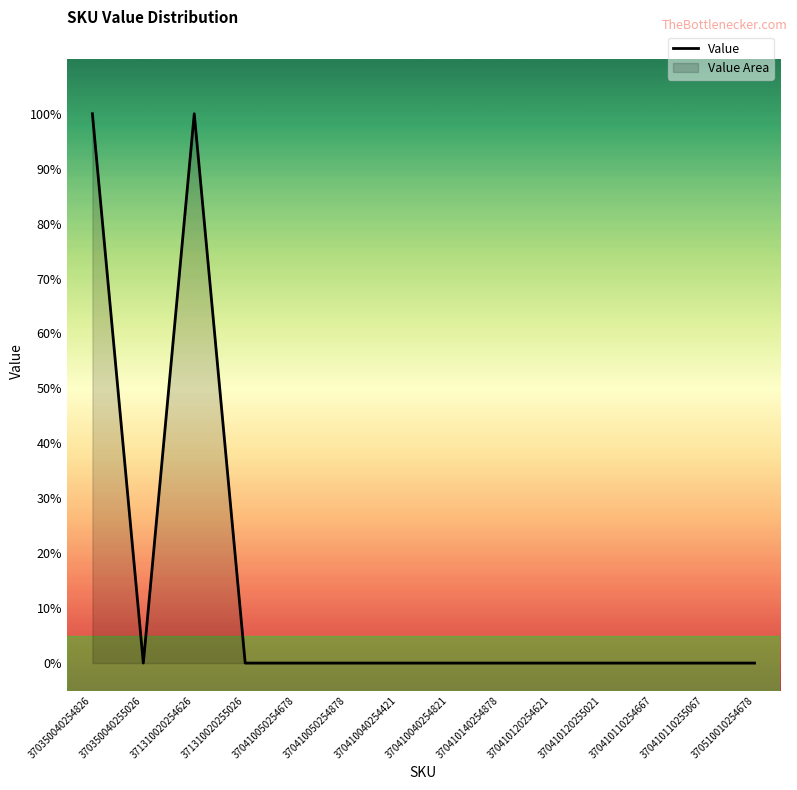

The value at 370410110255067 is 0. True or false?

True